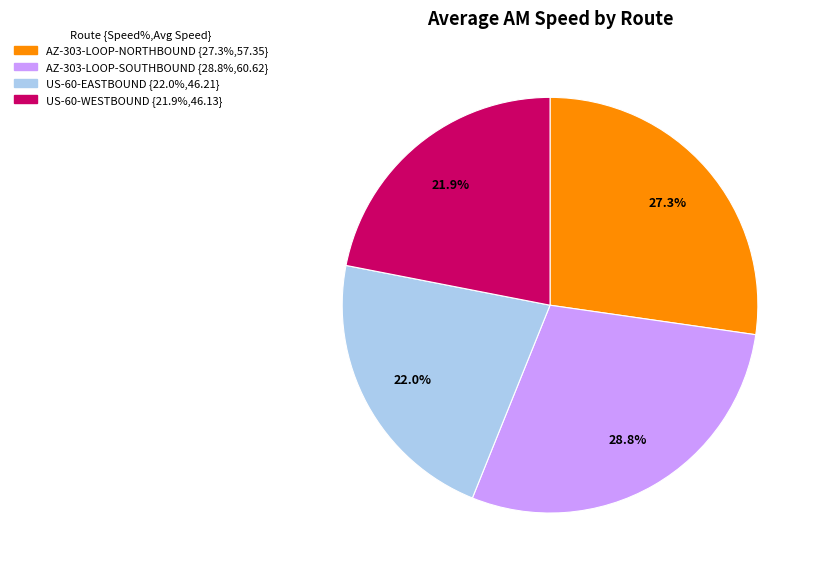

The US-60-EASTBOUND slice represents 12% of the pie. True or false?

False